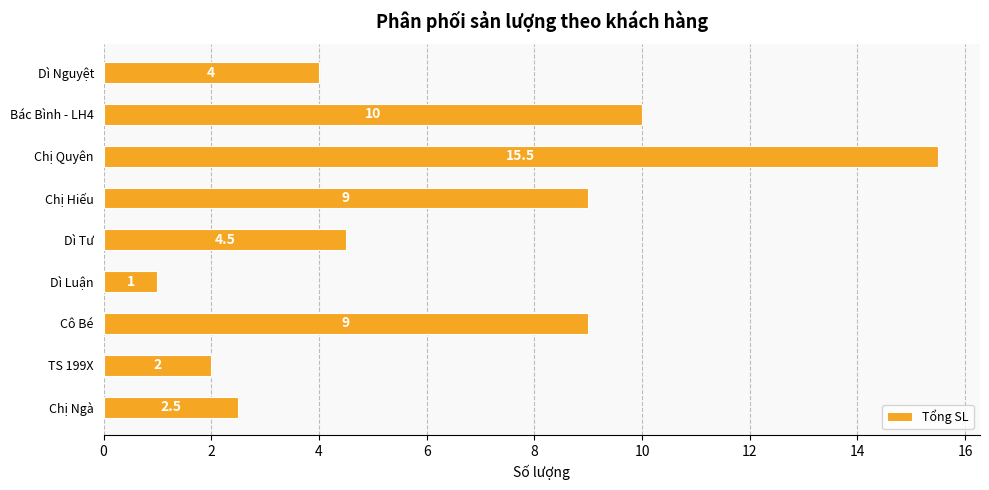

Which has a higher value, Chị Hiếu or Dì Tư?

Chị Hiếu